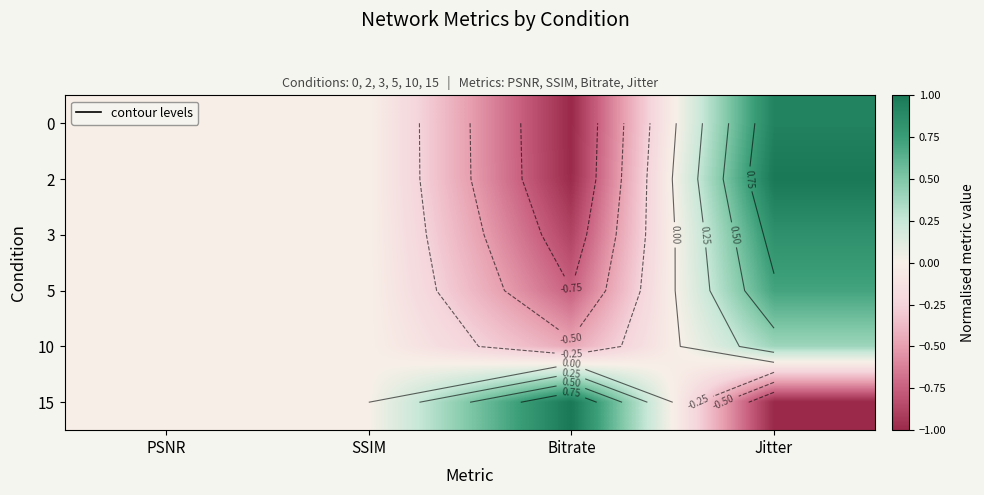

At how many categories does at least one series exceed 0?

2